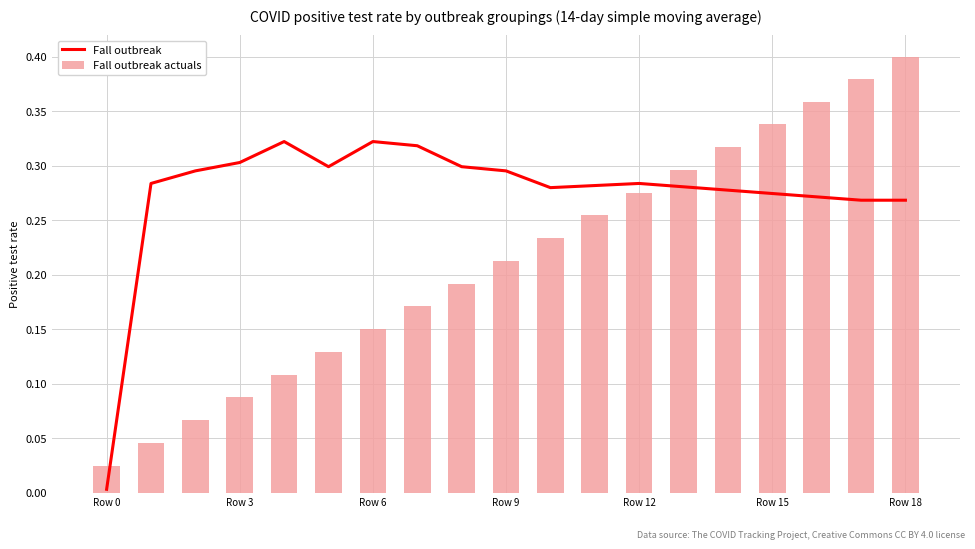

Reading right to left, extract all data points from this chart.

Fall outbreak: 0.3	0.3	0.3	0.3	0.3	0.3	0.3	0.3	0.3	0.3	0.3	0.3	0.3	0.3	0.3	0.3	0.3	0.3	0.0
Fall outbreak actuals: 0.4	0.4	0.4	0.3	0.3	0.3	0.3	0.3	0.2	0.2	0.2	0.2	0.2	0.1	0.1	0.1	0.1	0.0	0.0